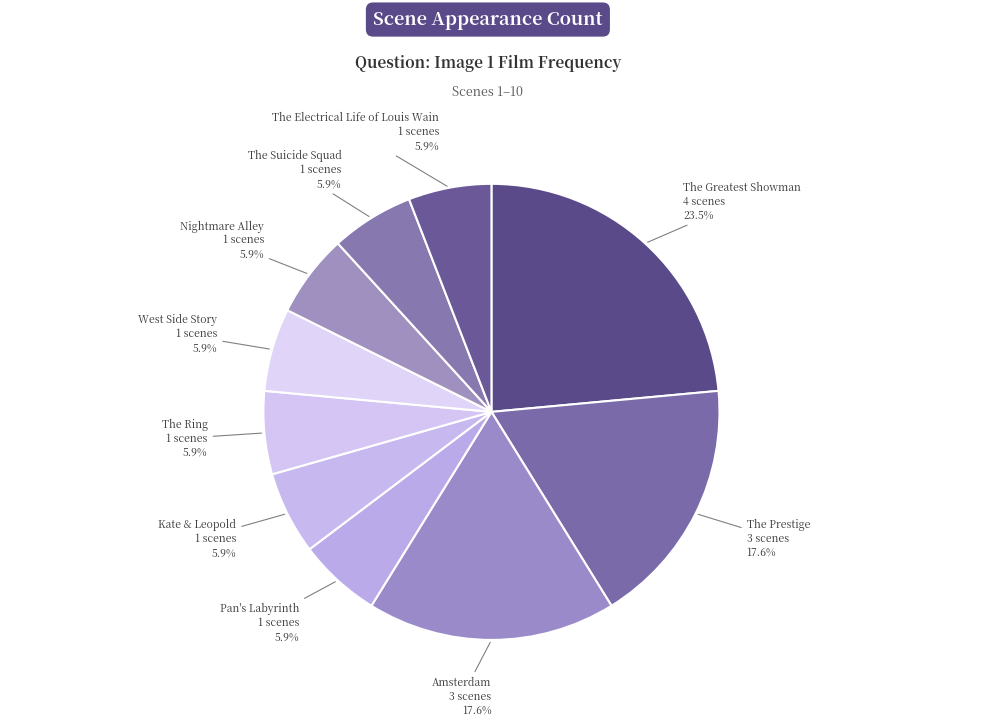

Count the number of slices in the pie.

10